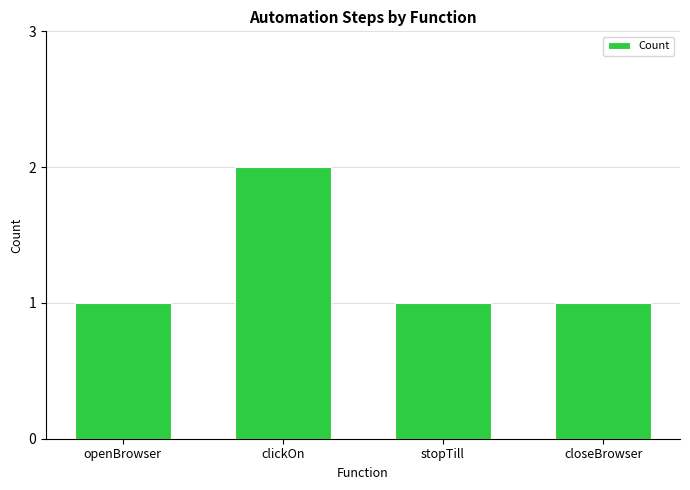

How many bars are there in total?

4